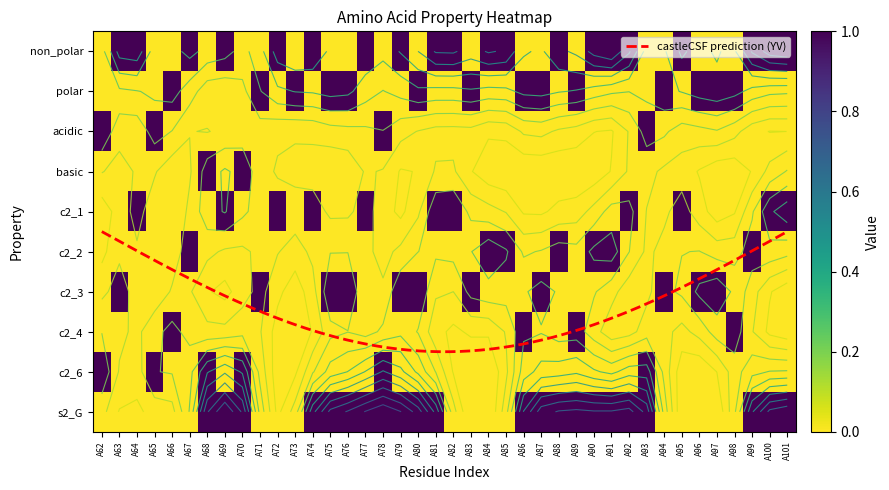

At which category is the sum across all series the highest?

A68